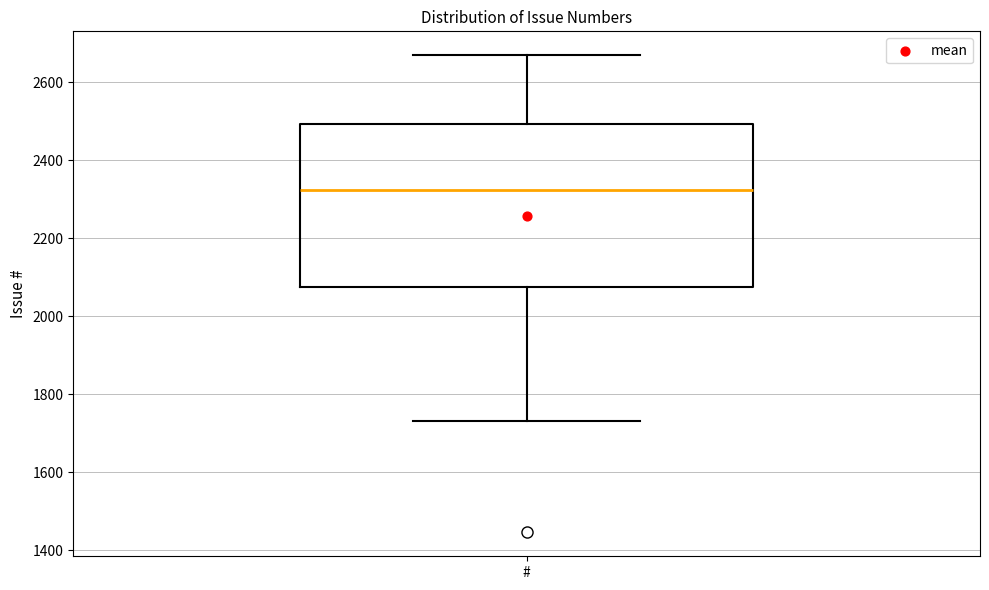

Where is the upper edge of the box for # on the y-axis? The values are not printed on the chart, so give them approximately, as read against the axis.

2500